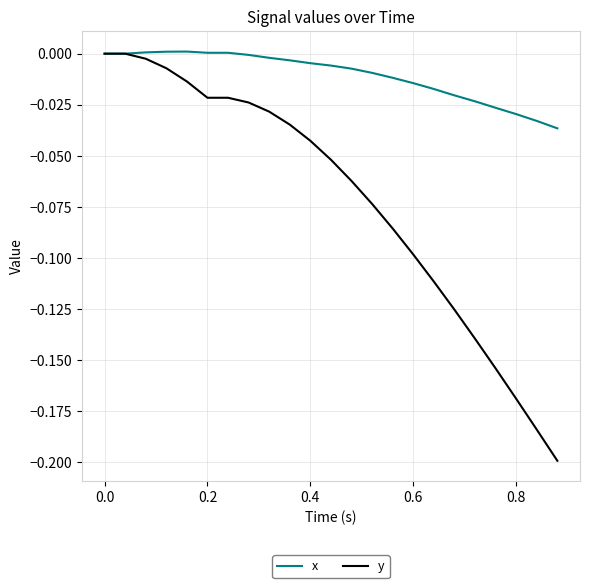

Which series has the largest total across all categories?

x